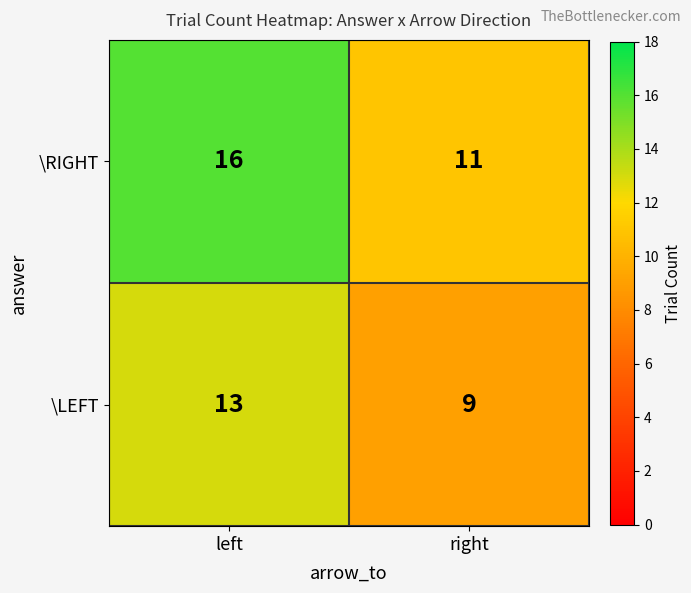

List the series in order of their overall mean, highest first.

\RIGHT, \LEFT